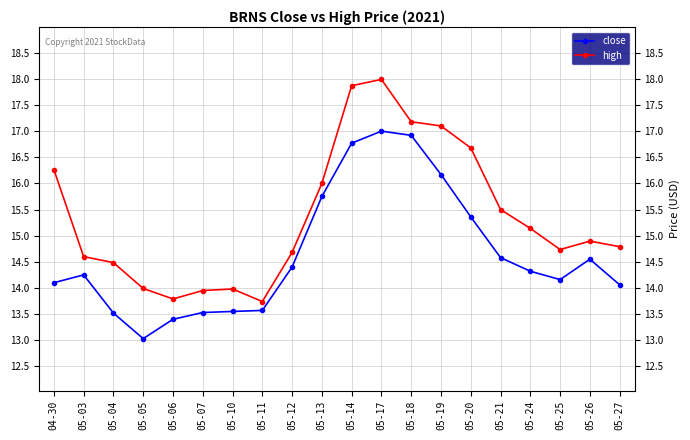

Which series changed the most between 04-30 and 05-25?

high